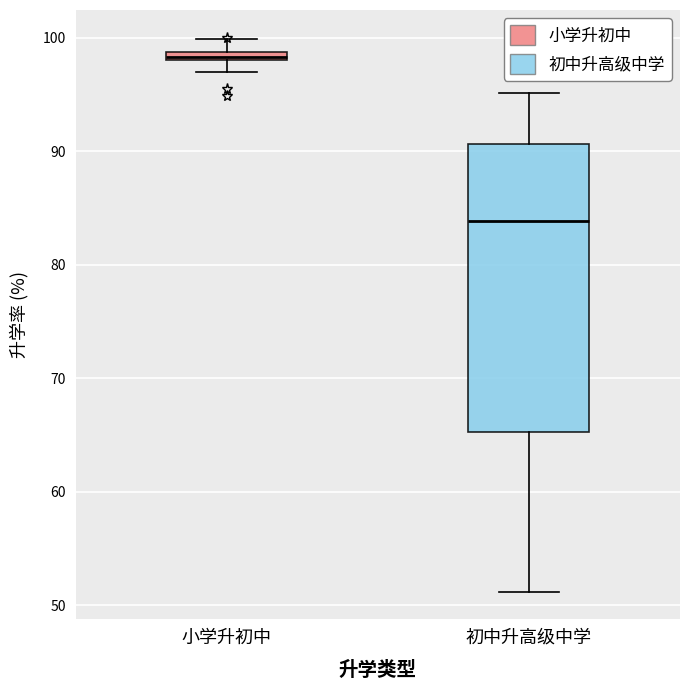

Where does the lower whisker of the box for 小学升初中 end on the y-axis? The values are not printed on the chart, so give them approximately, as read against the axis.

97